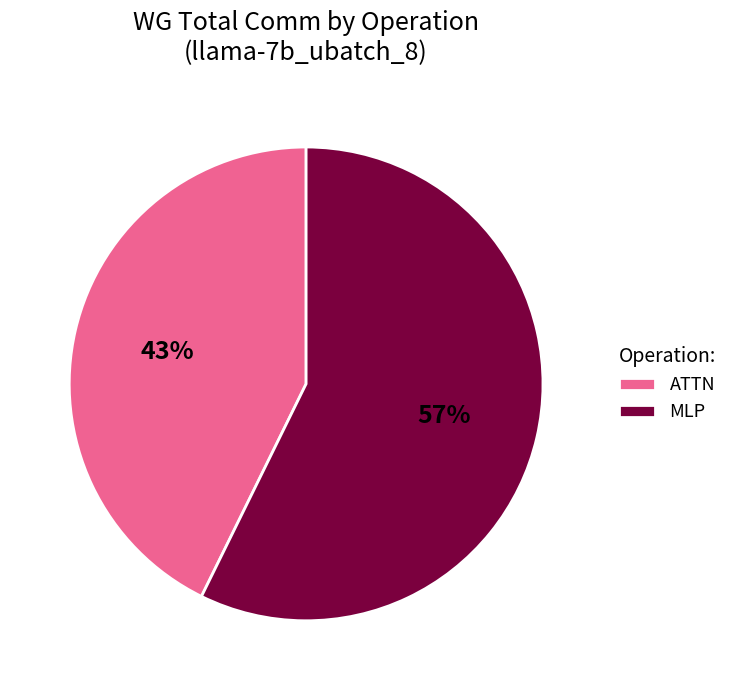

How many segments does this pie chart have?

2